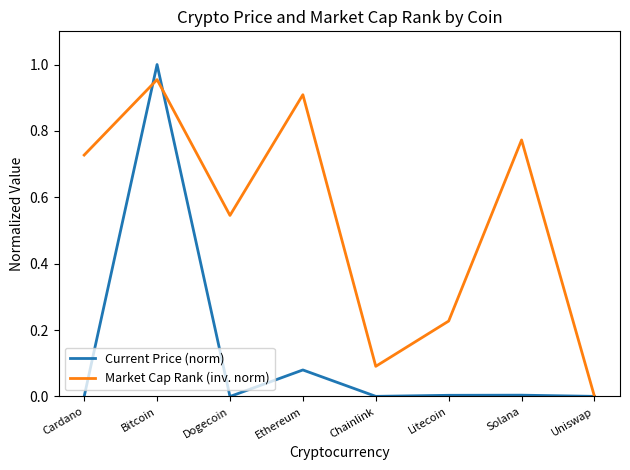

At which category is the sum across all series the highest?

Bitcoin